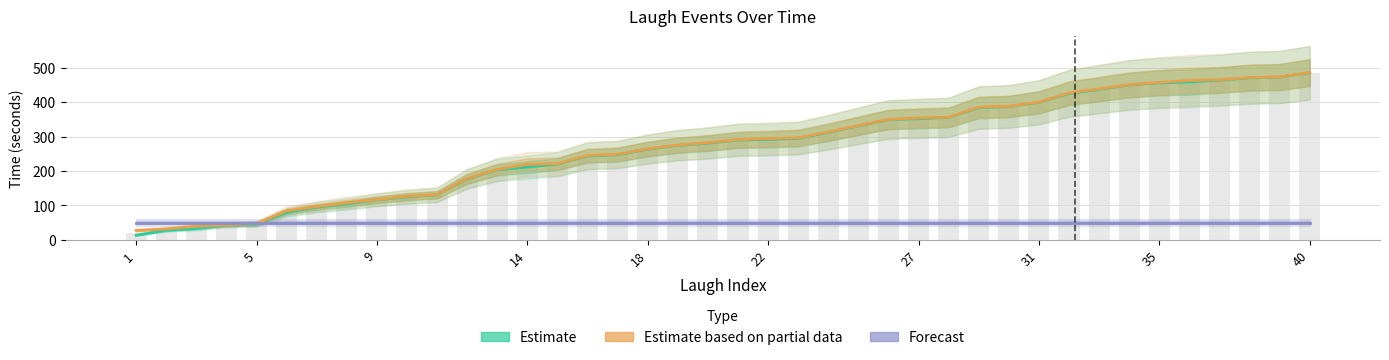

True or false: Estimate has a value of 501.3 at 19.

False